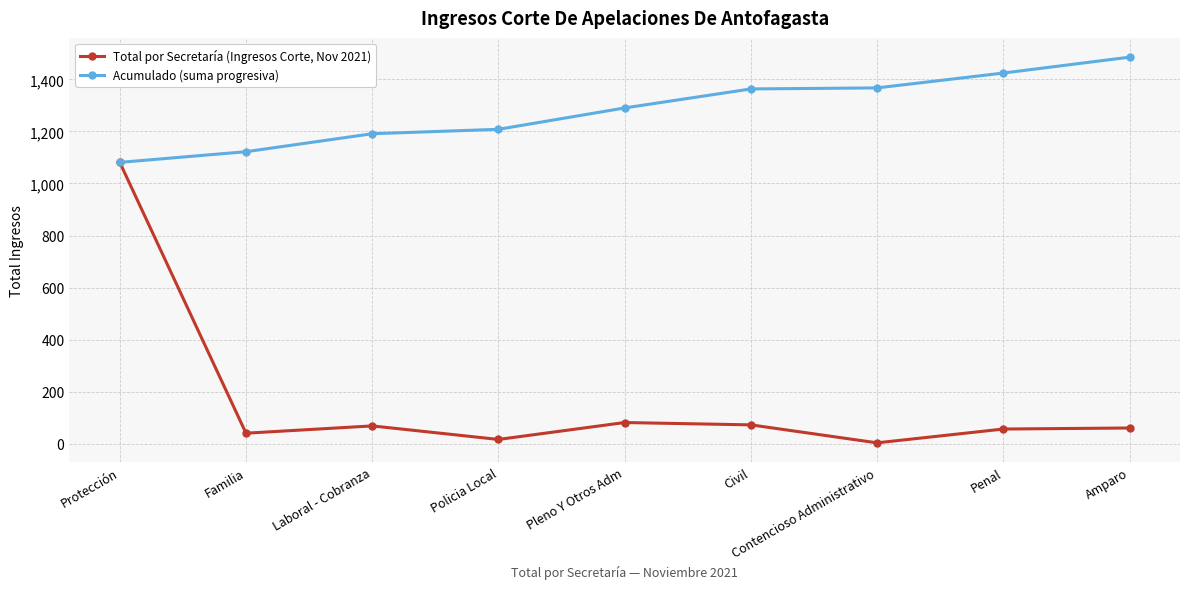

What is the maximum value shown in the chart?

1485